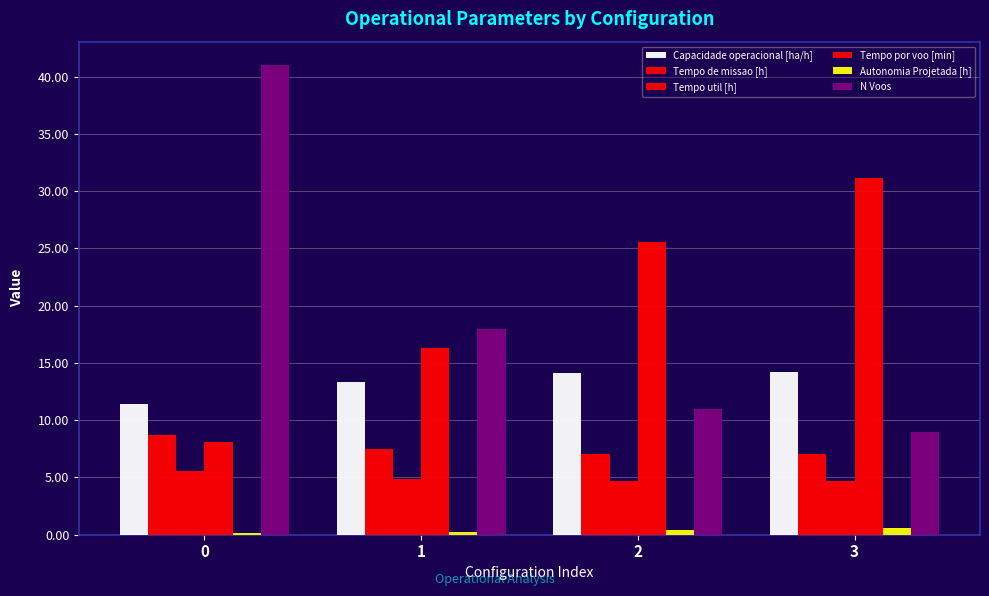

Count the number of data series in this chart.

6